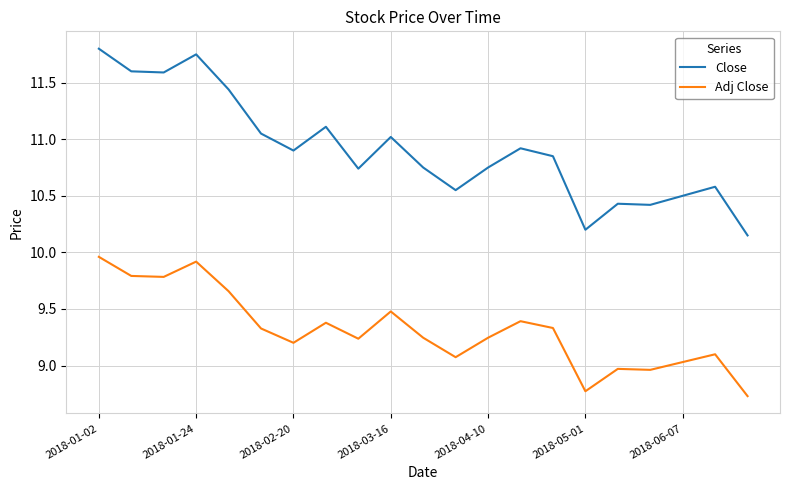

Which series has the largest total across all categories?

Close